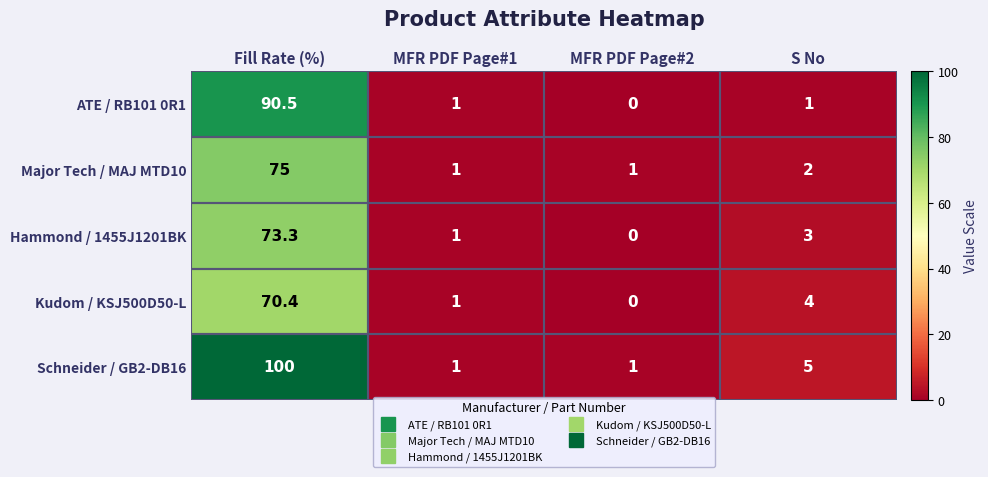

What is the sum of all Major Tech / MAJ MTD10 values?

79.0